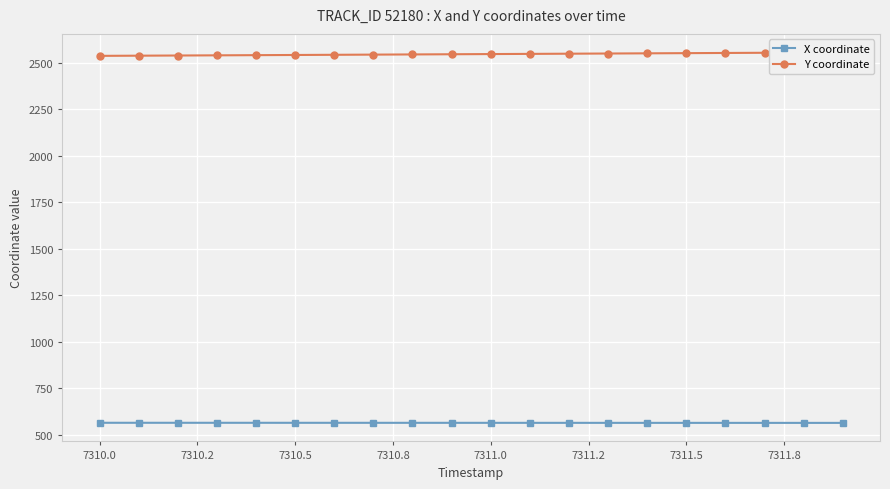

How many data points in X coordinate are above 563?

19